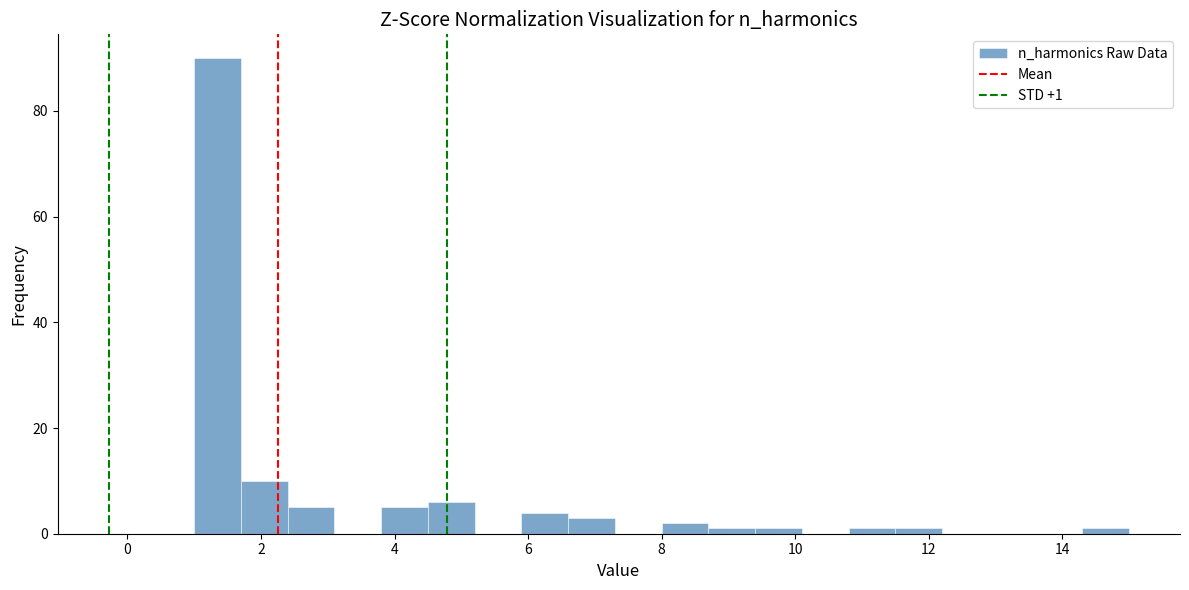

Around what value on the x-axis is the tallest bar? Give the approximate position of its centre, as read against the axis.

1.4